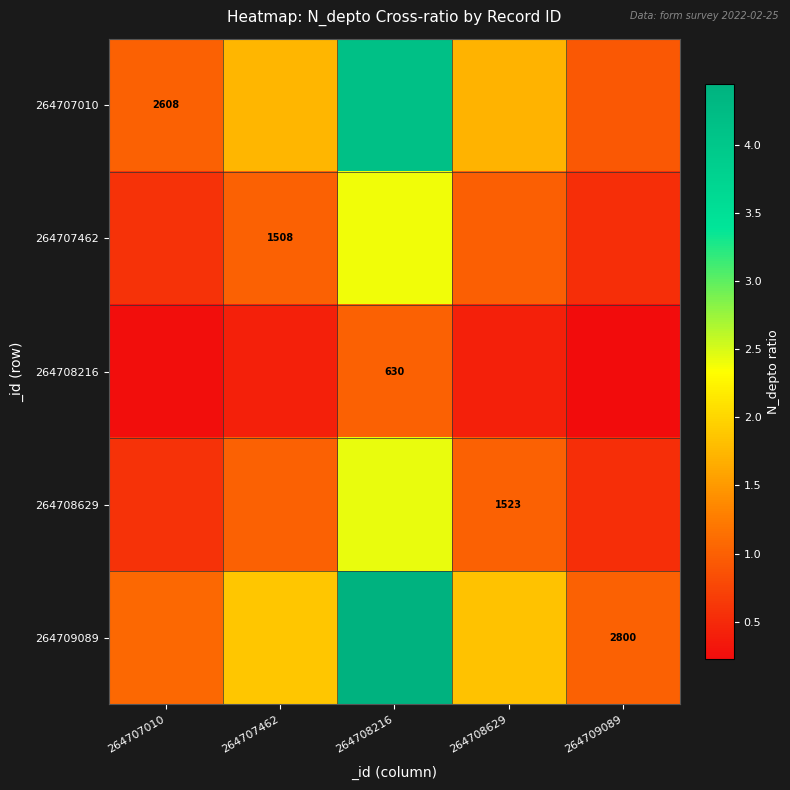

What is the sum of the 264708629 values at 264708216 and 264707462?

3.4